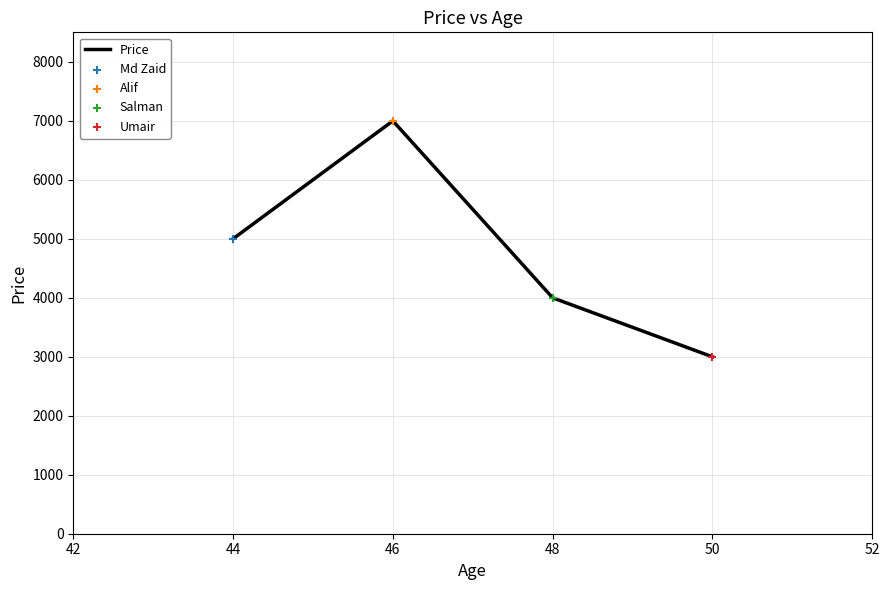

What is the ratio of the value at 48 to the value at 46?

0.6